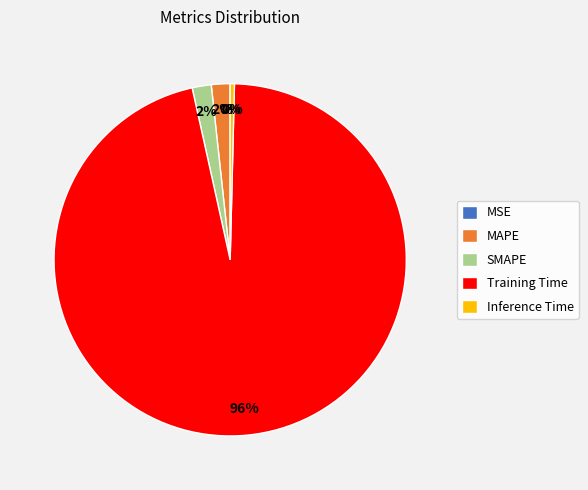

Which category has the biggest portion of the pie?

Training Time